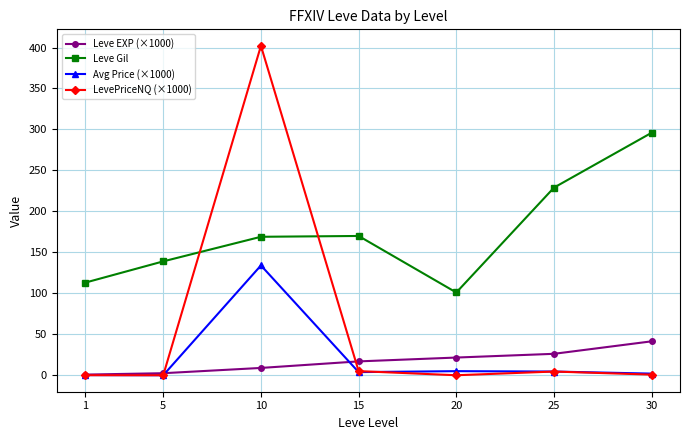

Between 15 and 25, which series saw the biggest shift?

Leve Gil